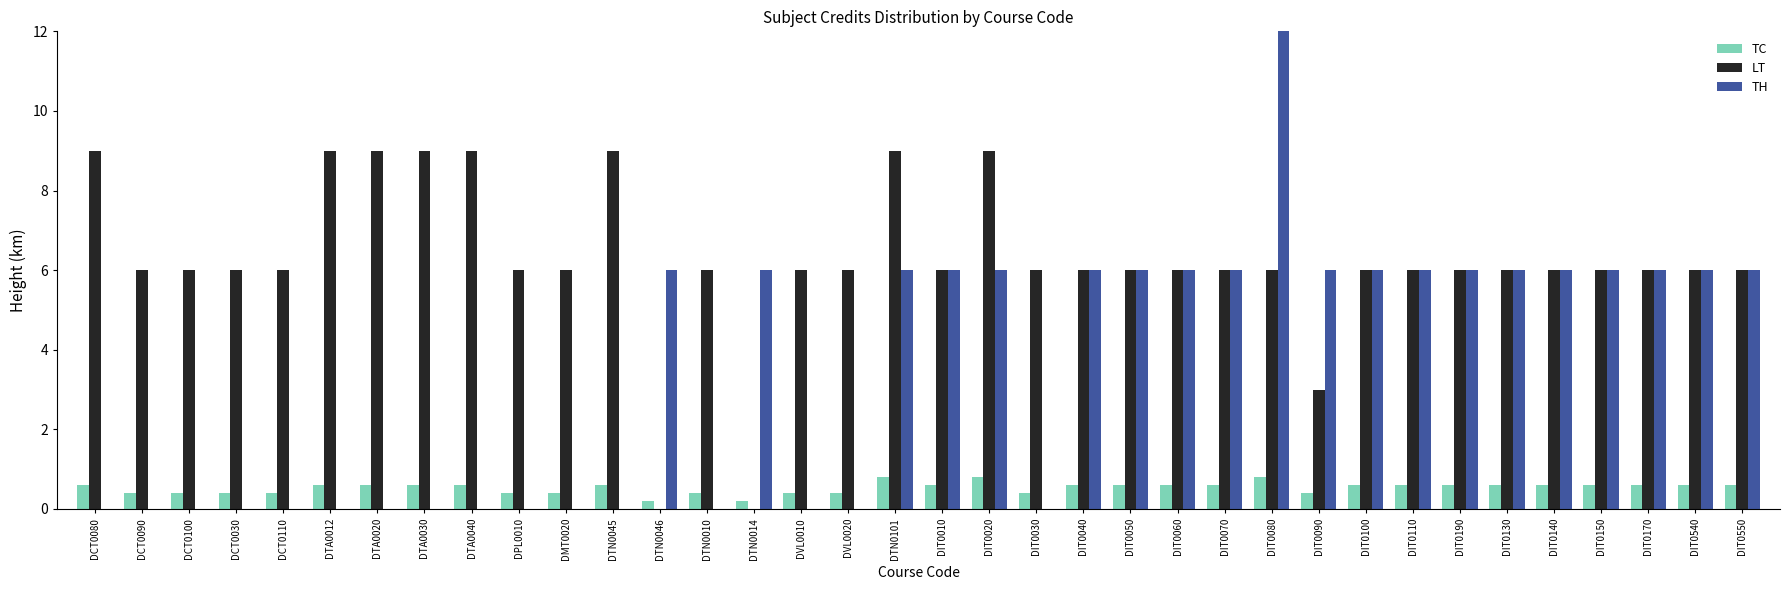

At which category does the chart reach its peak across all series?

DIT0080